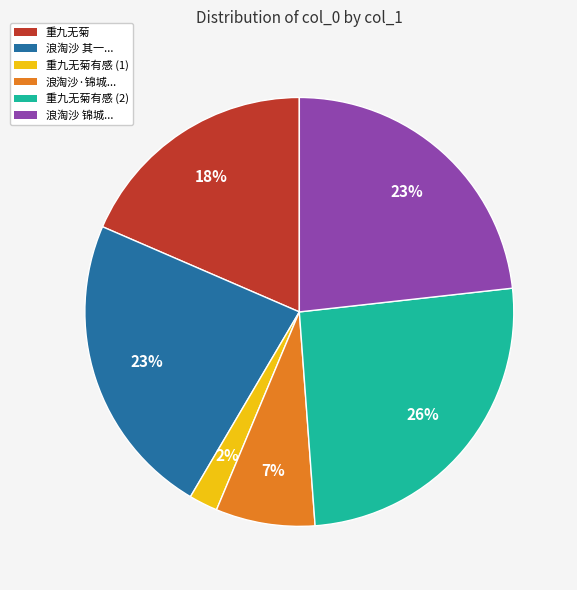

Is there a majority slice in this chart?

No